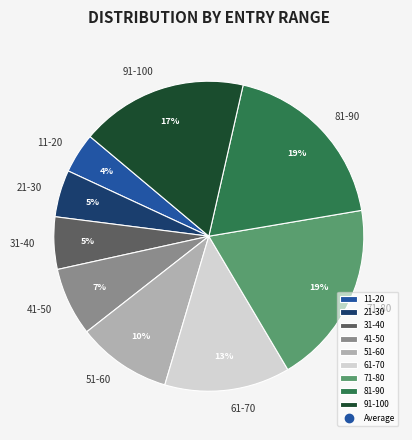

To the nearest percent, what is the combined percentage of 91-100 and 51-60?

27%